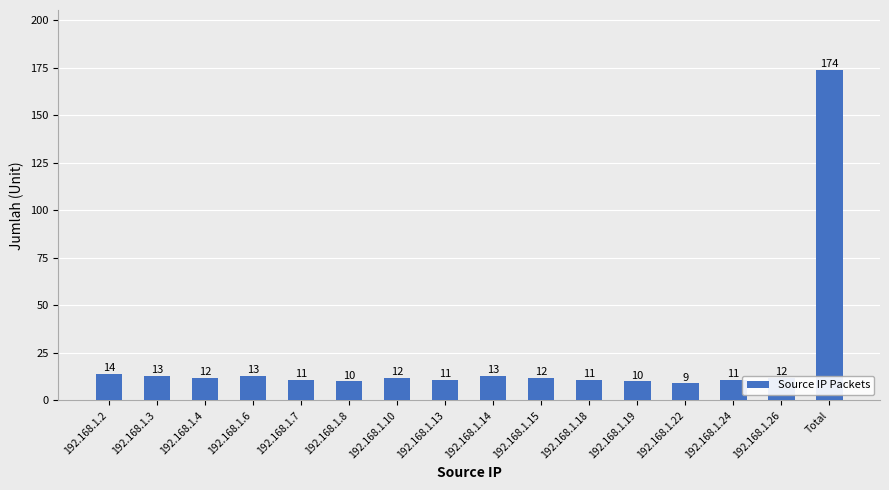

What is the label of the 5th bar from the left?

192.168.1.7